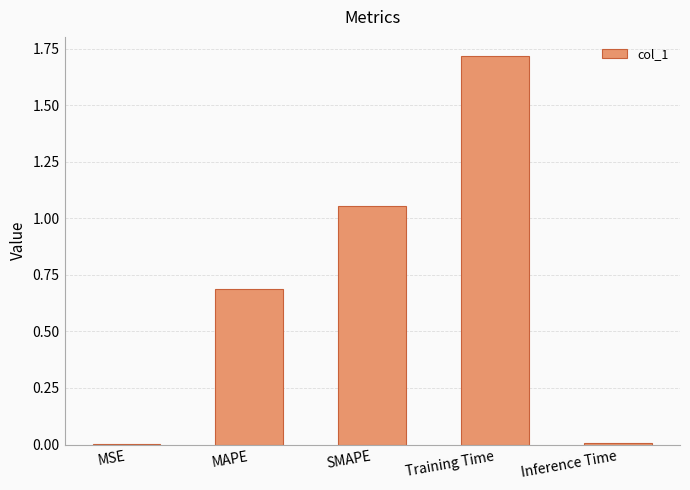

What is the sum of all values?

3.5